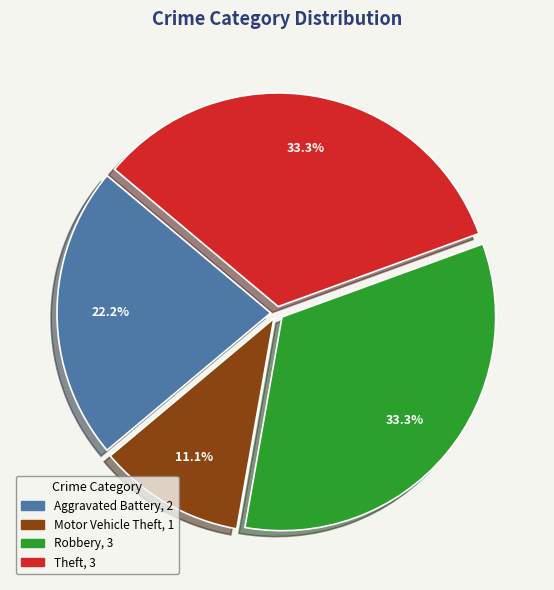

To the nearest percent, what is the difference between the Robbery and Motor Vehicle Theft slice percentages?

22%